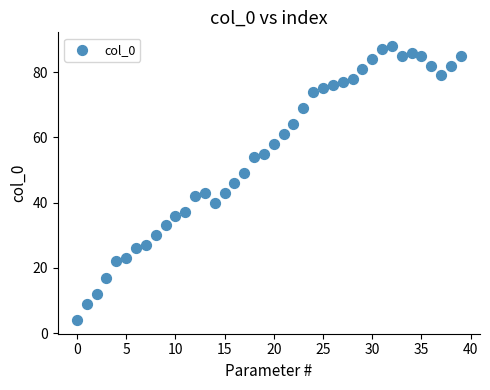

What is the range of Y values (max minus min)?

84